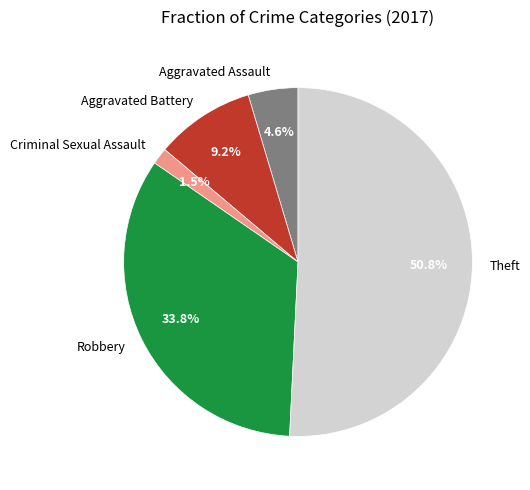

Rank the categories by value from lowest to highest.

Criminal Sexual Assault, Aggravated Assault, Aggravated Battery, Robbery, Theft